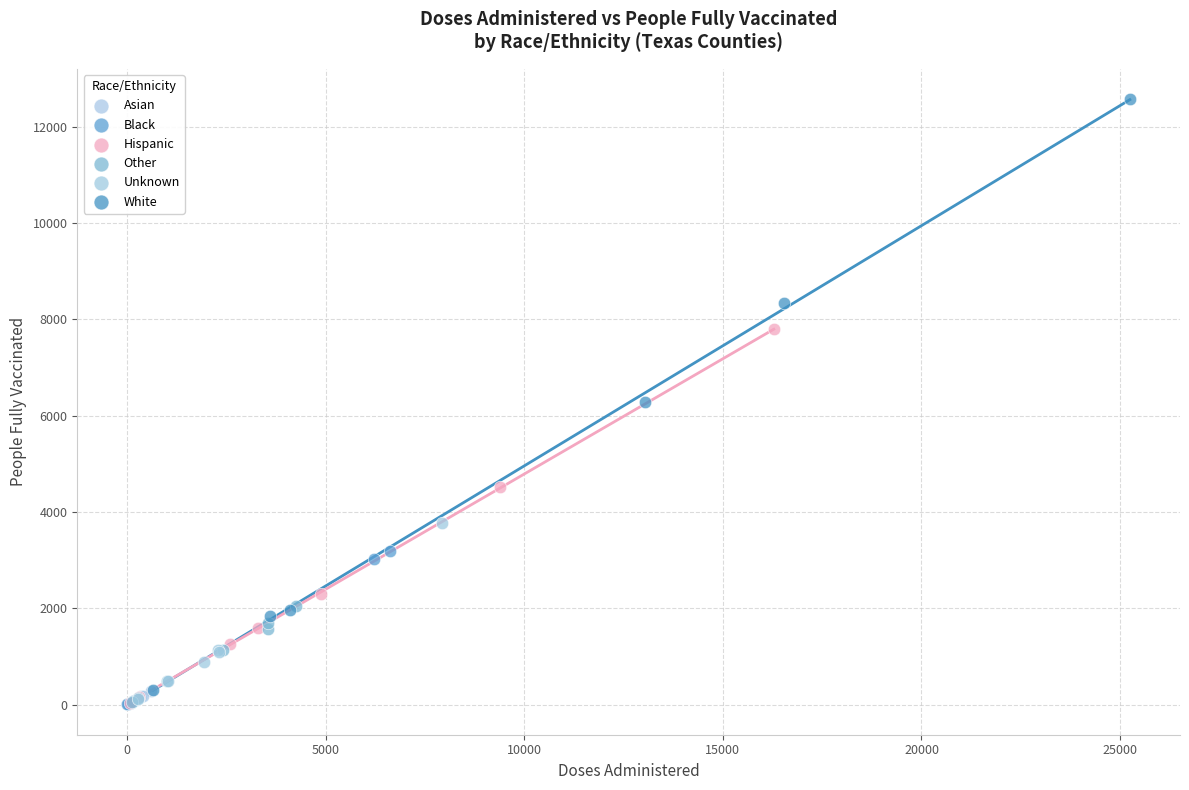

Which series reaches the maximum Y coordinate?

White